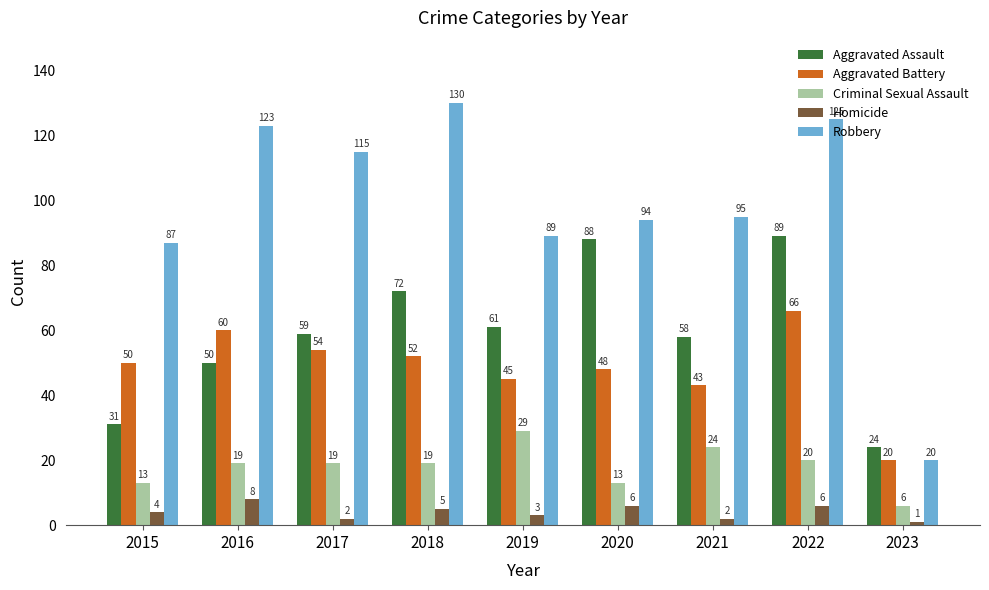

True or false: Criminal Sexual Assault has a value of 6 at 2023.

True